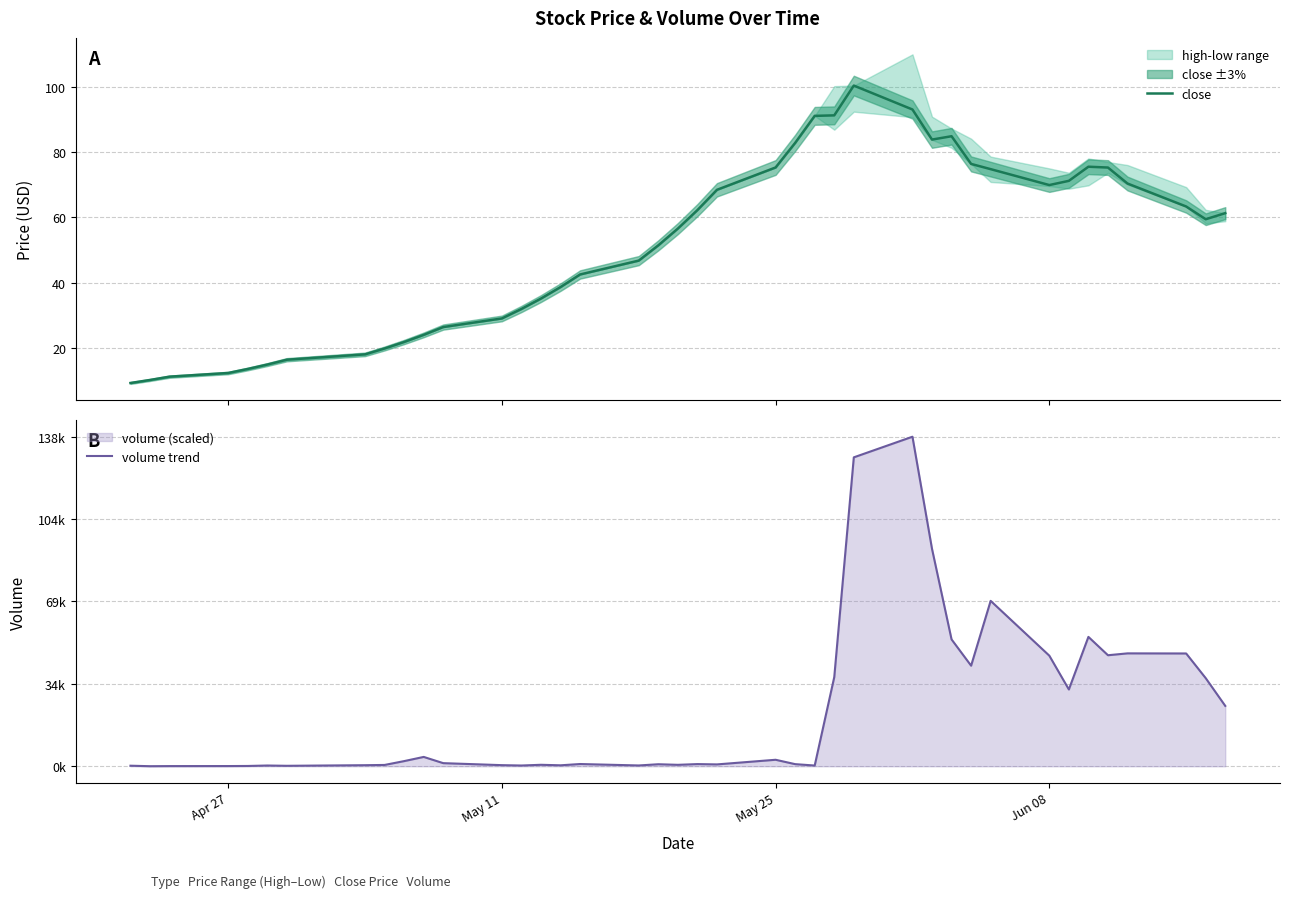

What is the maximum value for close?

100.4